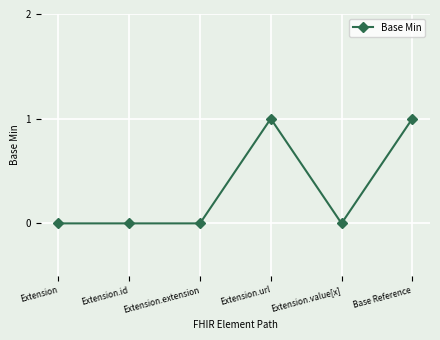

The chart shows a value of -1 at Extension.id. True or false?

False